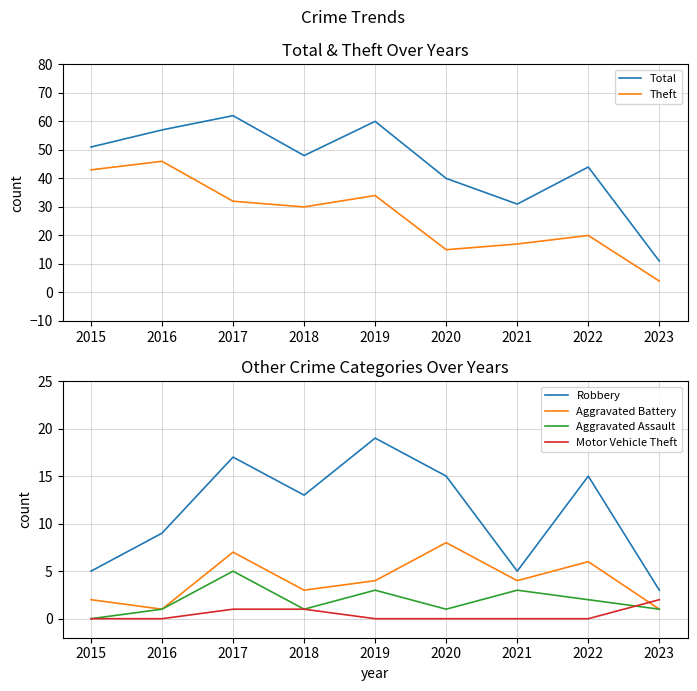

What is the maximum value for Robbery?

19